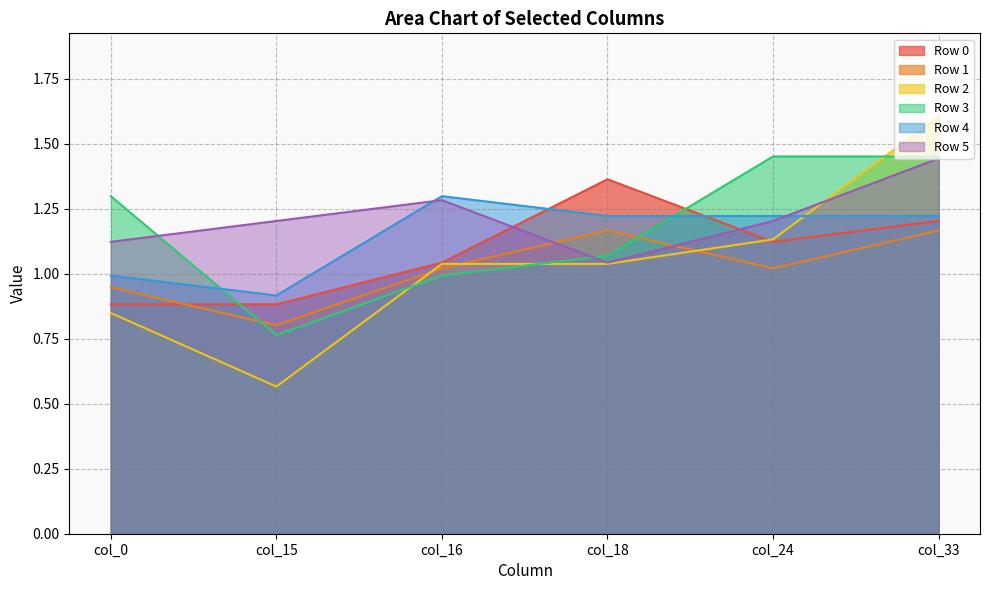

What is the greatest value displayed?

1.6